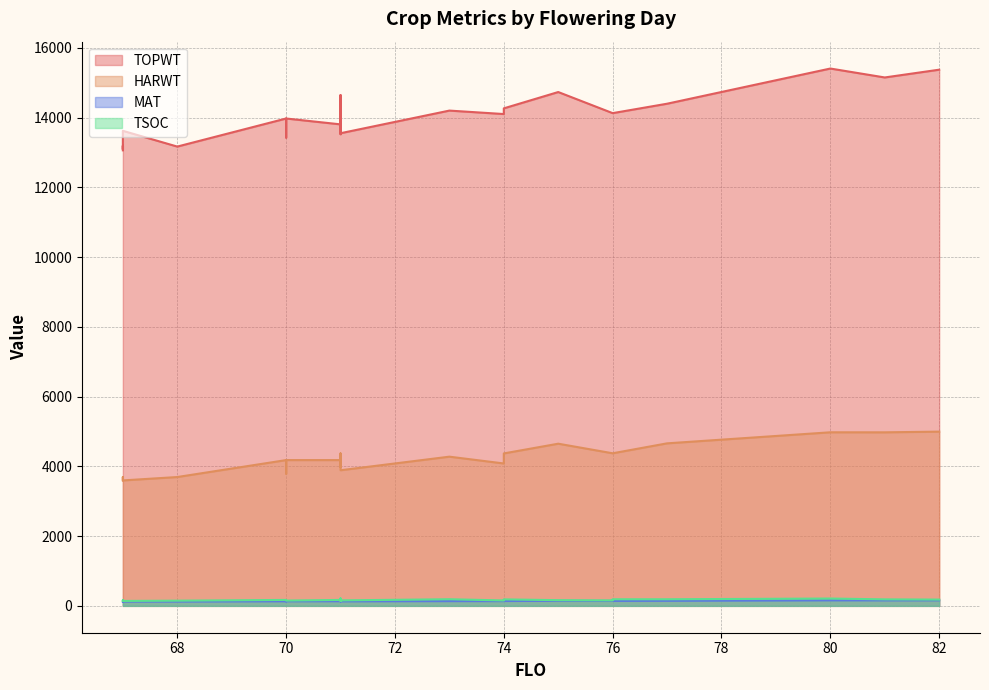

Which category has the lowest value across all series?

67